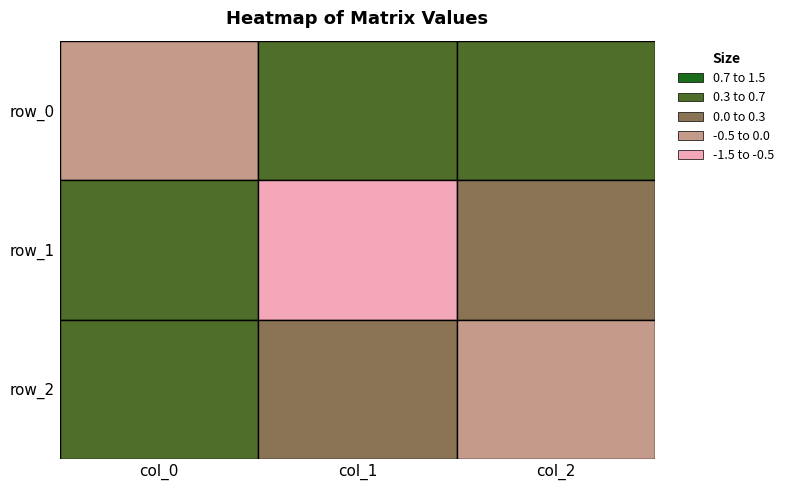

What is the difference between the row_1 values at col_1 and col_2?

0.8